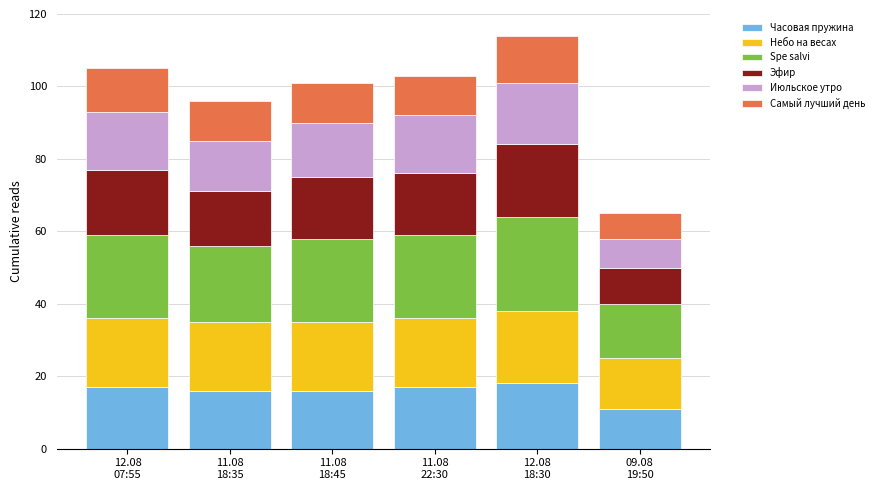

What is the maximum value for Часовая пружина?

18